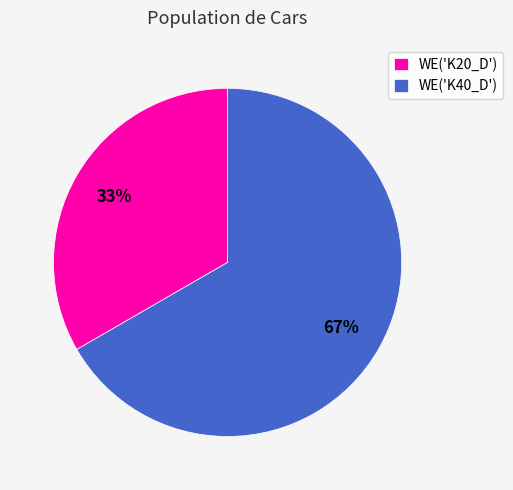

Which category has the biggest portion of the pie?

WE('K40_D')